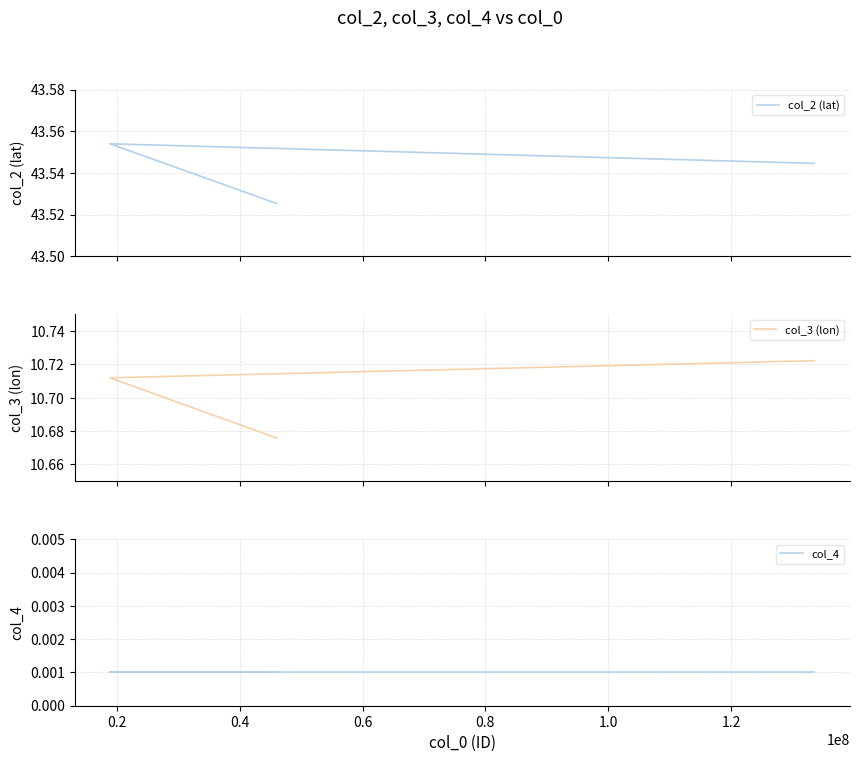

Does the chart display data point markers on the line(s)?

No